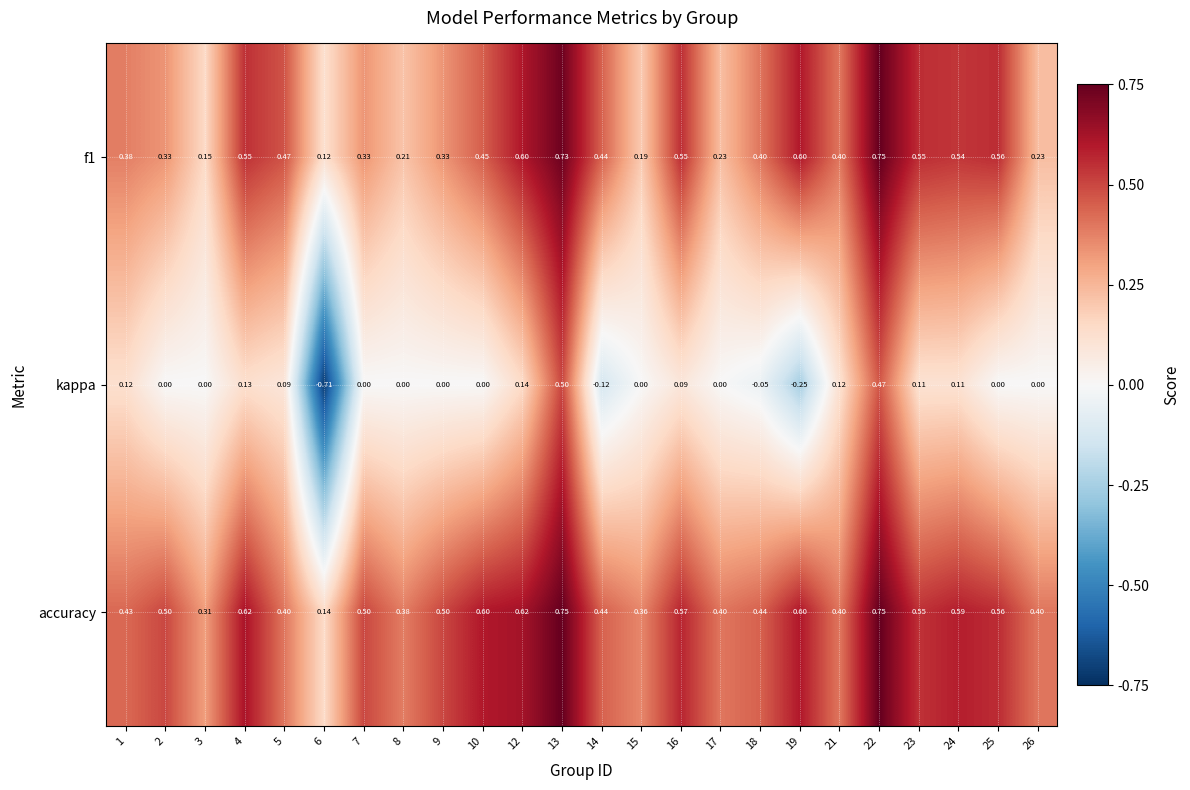

Which series has the largest total across all categories?

accuracy